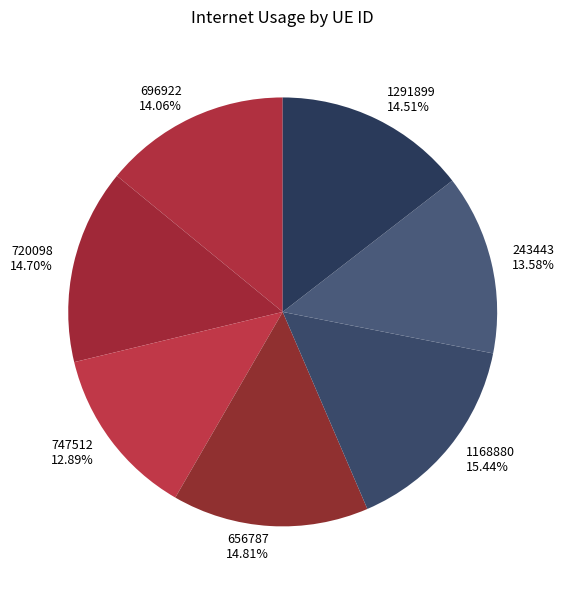

Do 720098 and 1168880 together represent more than half of the pie?

No